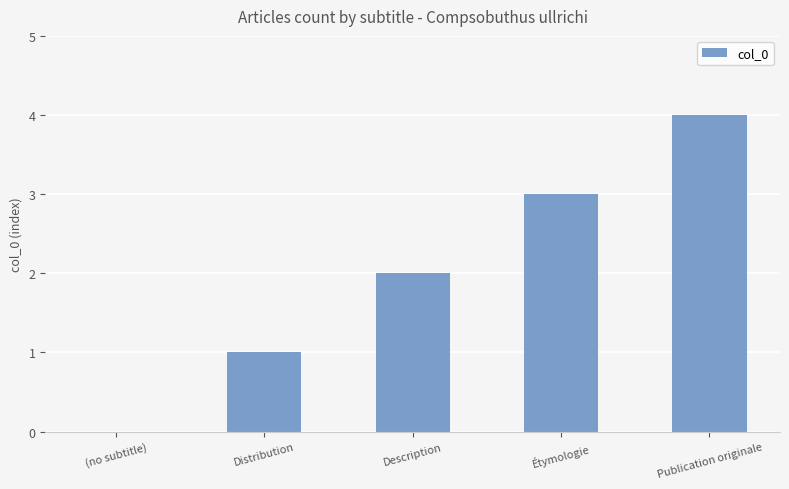

Is it true that the value at Publication originale is 4?

True